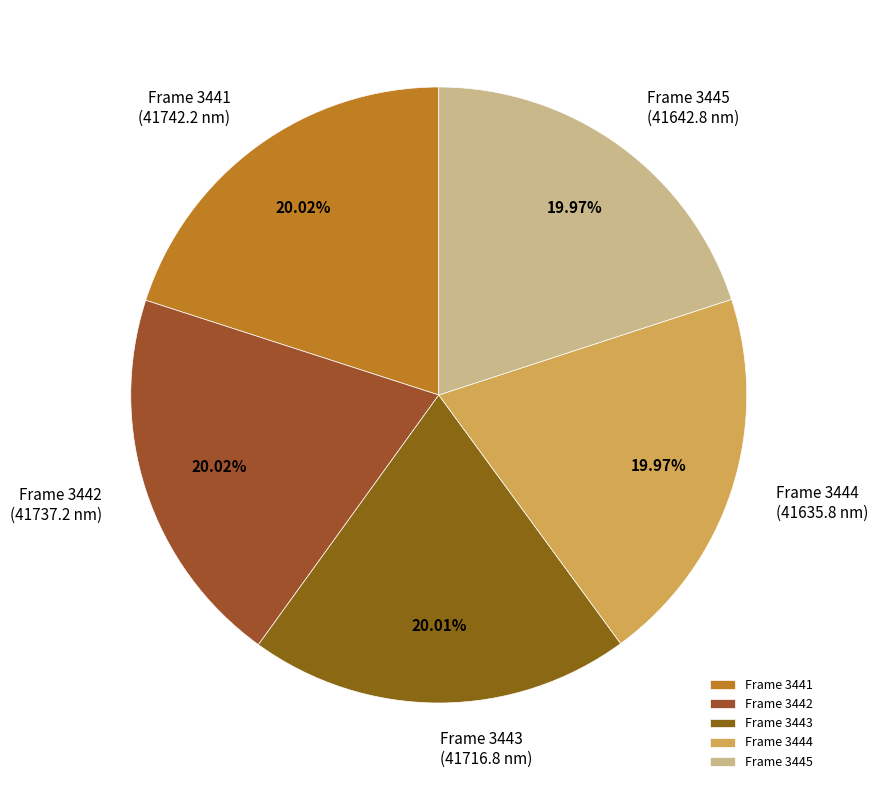

Approximately how many times larger is the value at Frame 3445 compared to Frame 3441?

1.0